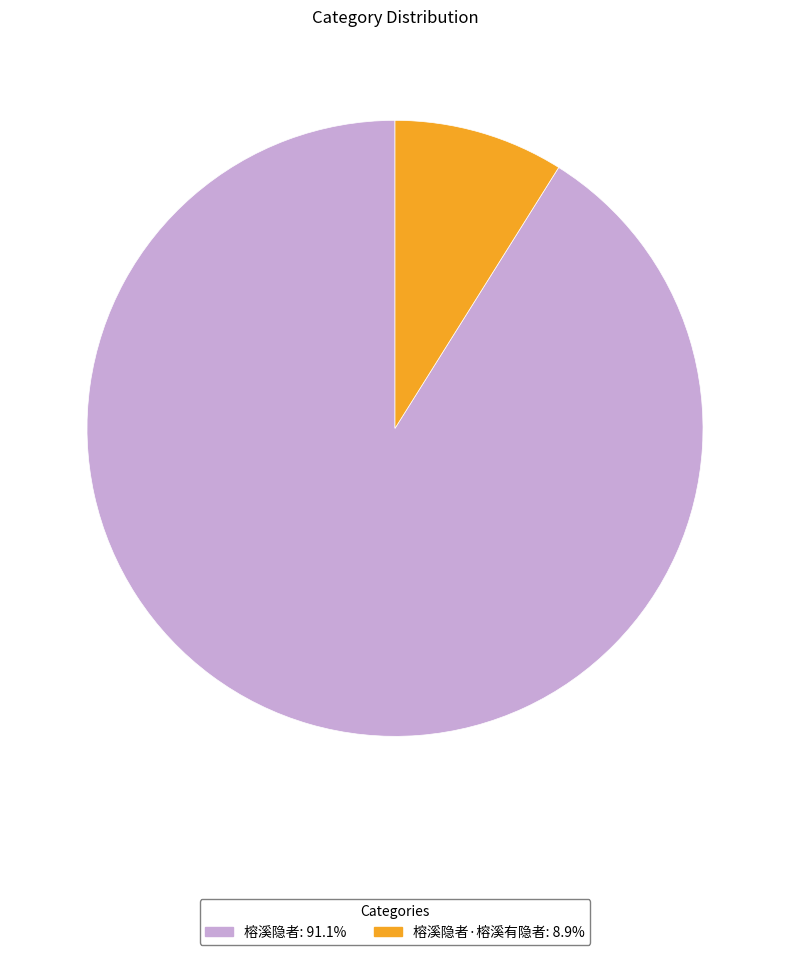

Is there a majority slice in this chart?

Yes